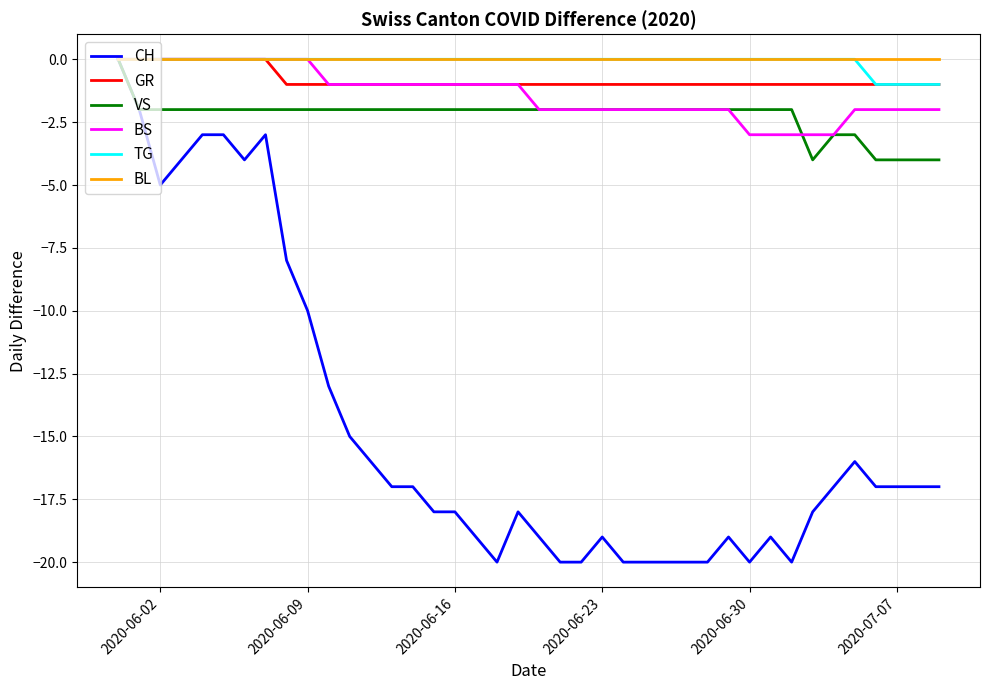

Which series has the widest spread of values?

CH